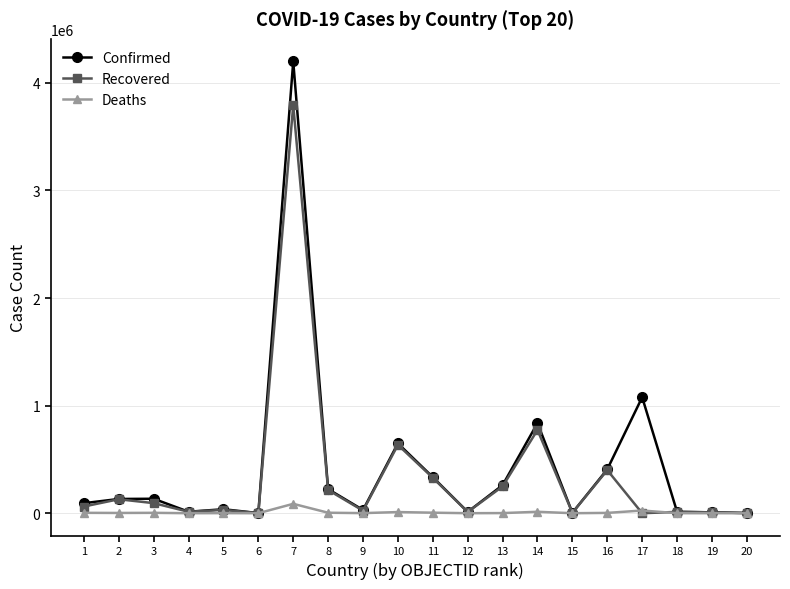

Does the chart display data point markers on the line(s)?

Yes